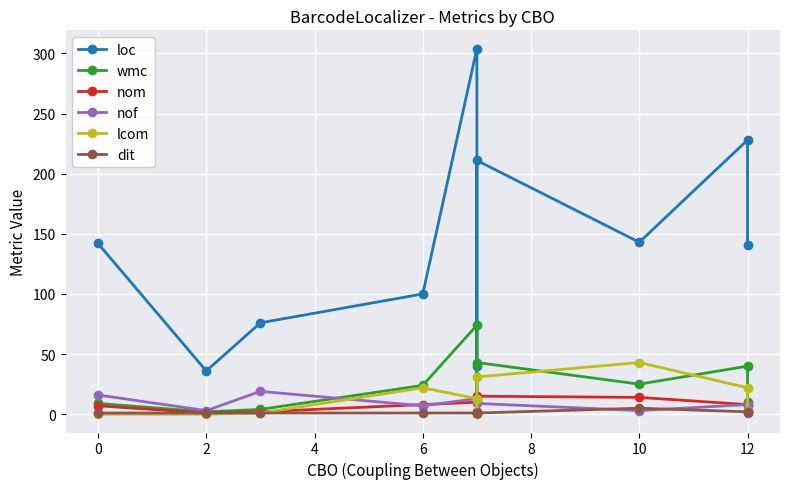

Is the value of lcom at 2 greater than the value of dit at 10?

No